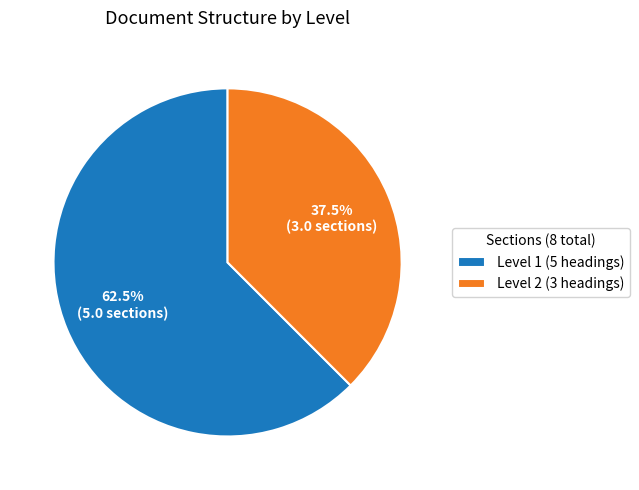

Count the number of slices in the pie.

2